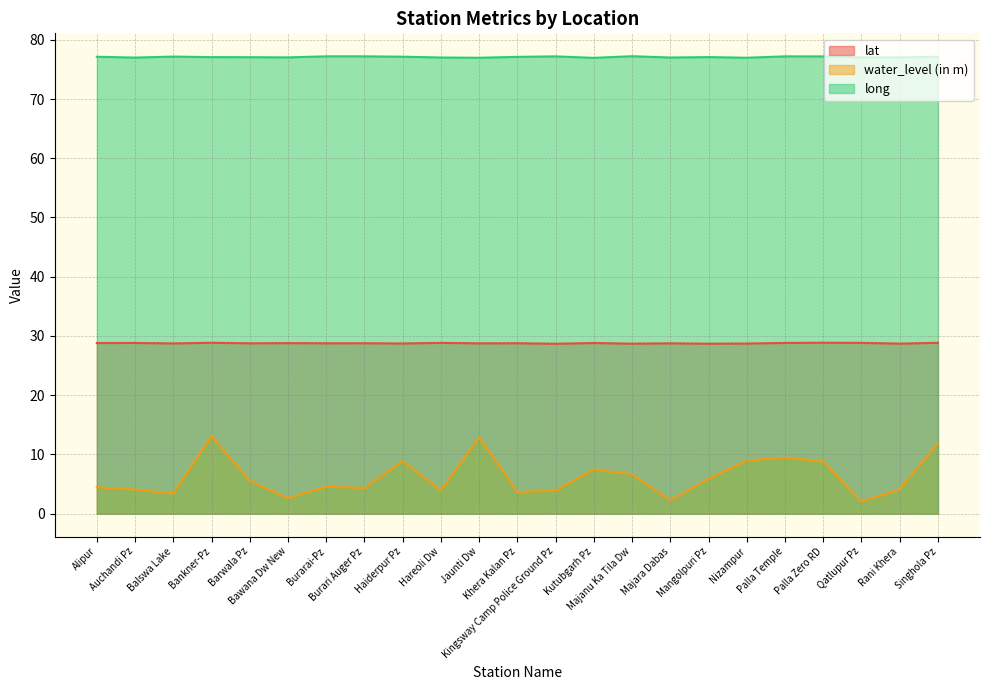

Reading right to left, transcribe all the data shown in this chart.

lat: 28.8	28.7	28.8	28.9	28.8	28.7	28.7	28.8	28.7	28.8	28.7	28.8	28.8	28.8	28.7	28.8	28.8	28.8	28.8	28.9	28.7	28.8	28.8
water_level (in m): 11.9	4.1	2.0	8.8	9.5	9.0	5.9	2.2	6.6	7.5	3.9	3.6	12.9	3.9	8.9	4.3	4.5	2.6	5.5	13.1	3.4	4.1	4.5
long: 77.1	77.0	77.0	77.2	77.2	77.0	77.1	77.0	77.2	77.0	77.2	77.1	77.0	77.0	77.1	77.2	77.2	77.0	77.1	77.1	77.2	77.0	77.1